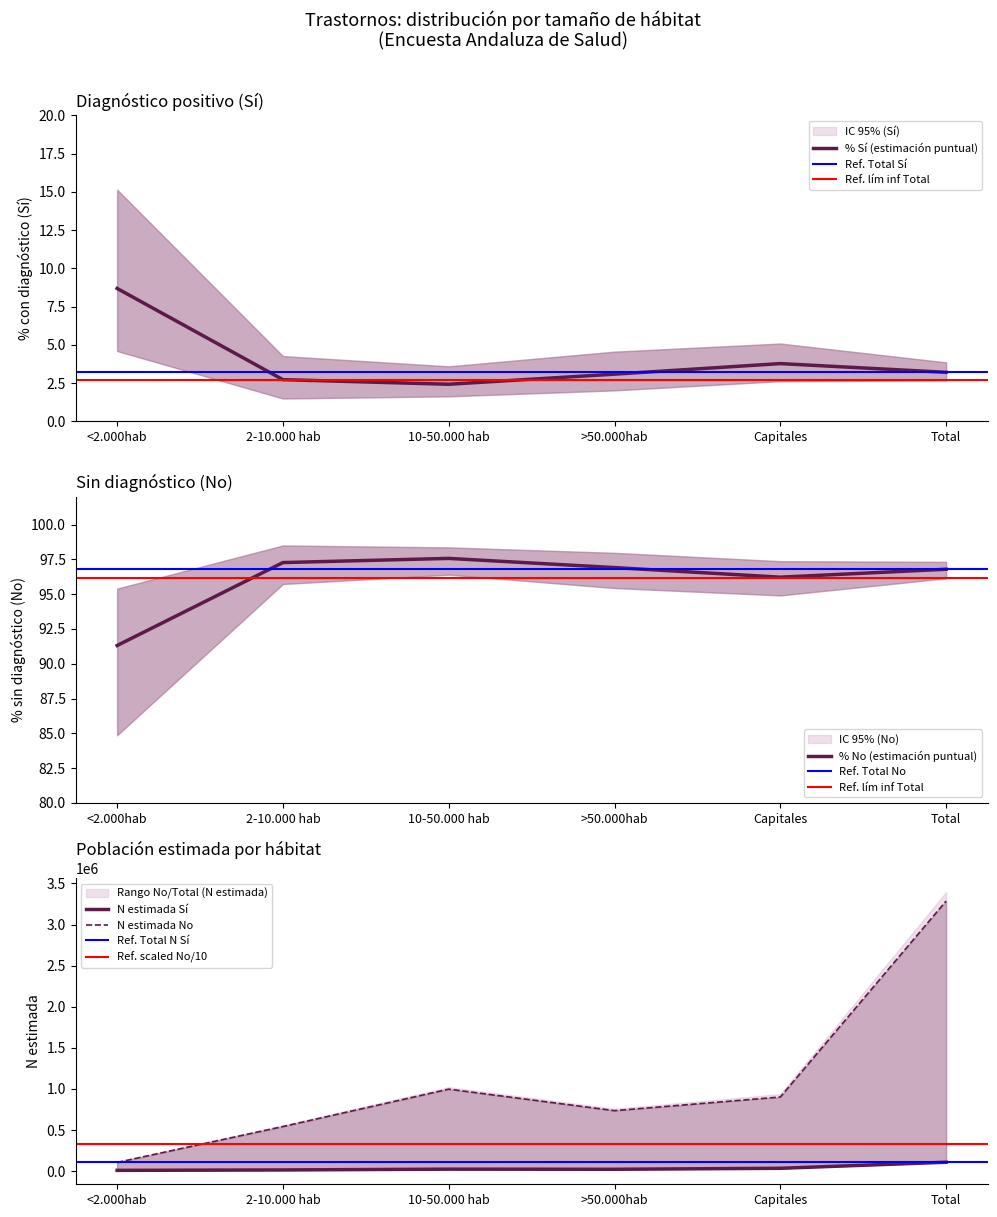

The value of % Sí (estimación puntual) at <2.000hab is 12.4. True or false?

False